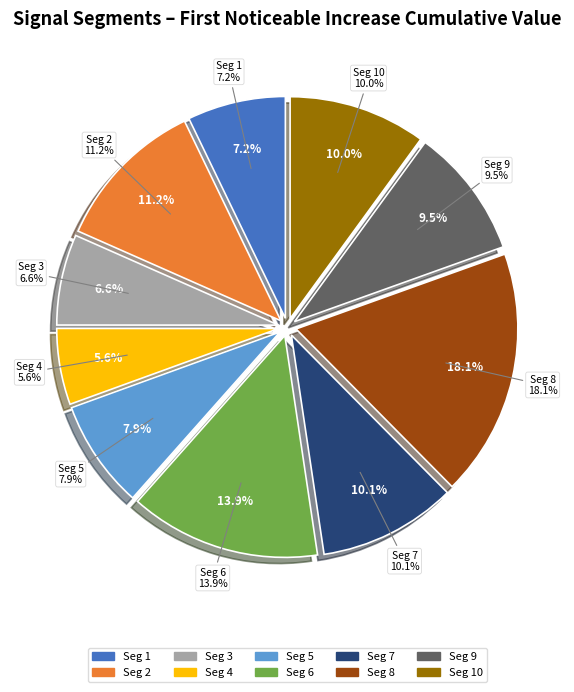

Is there a majority slice in this chart?

No